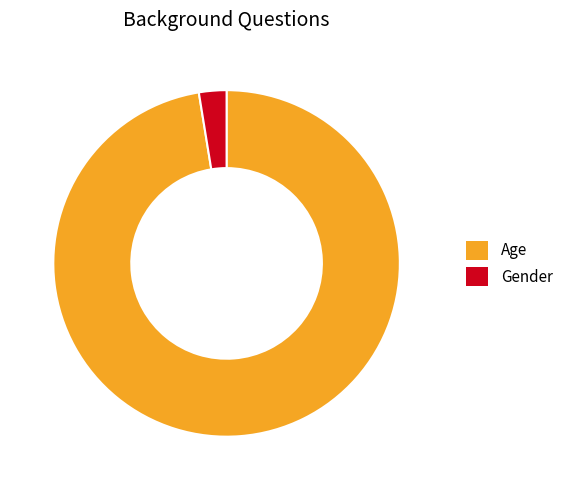

Is it true that Gender is 3% of the pie?

True